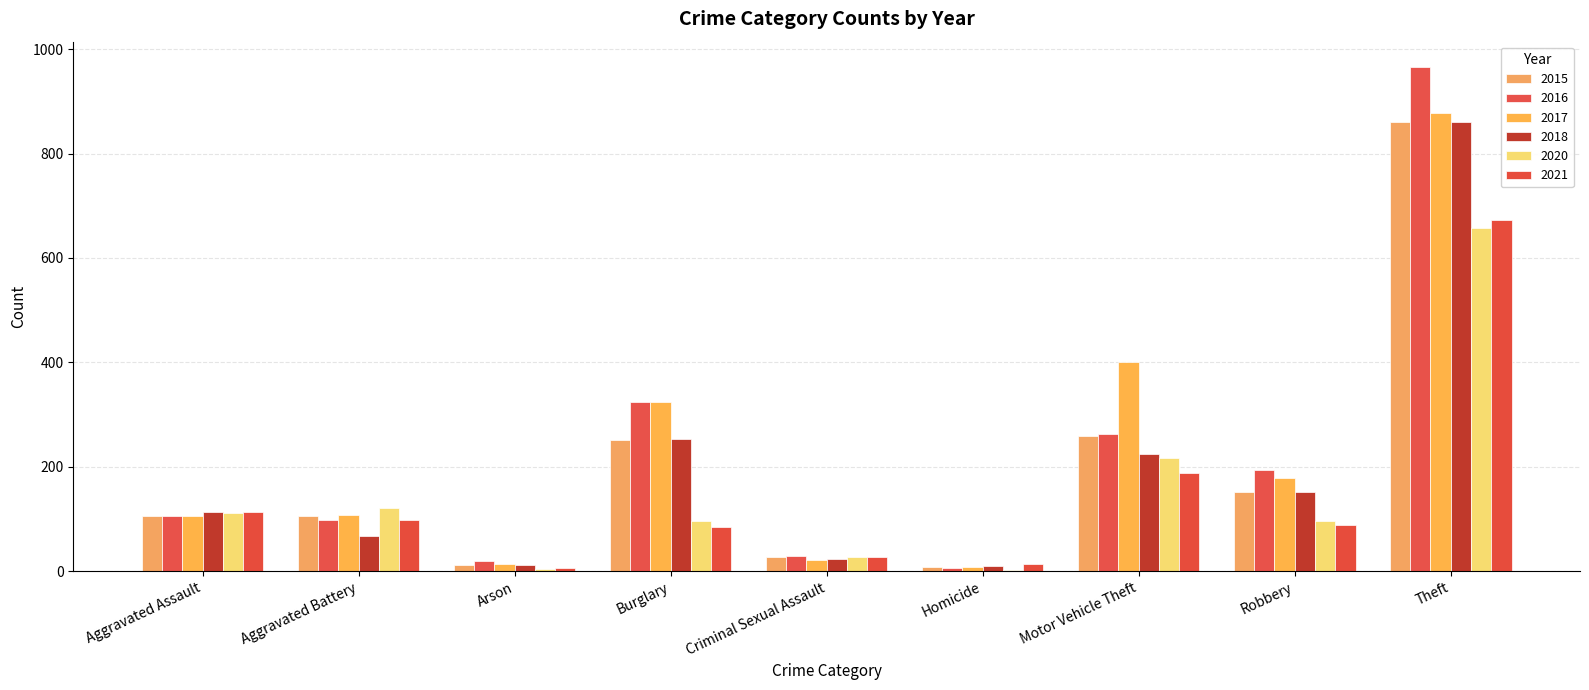

What is the label of the 6th bar from the left?

Homicide